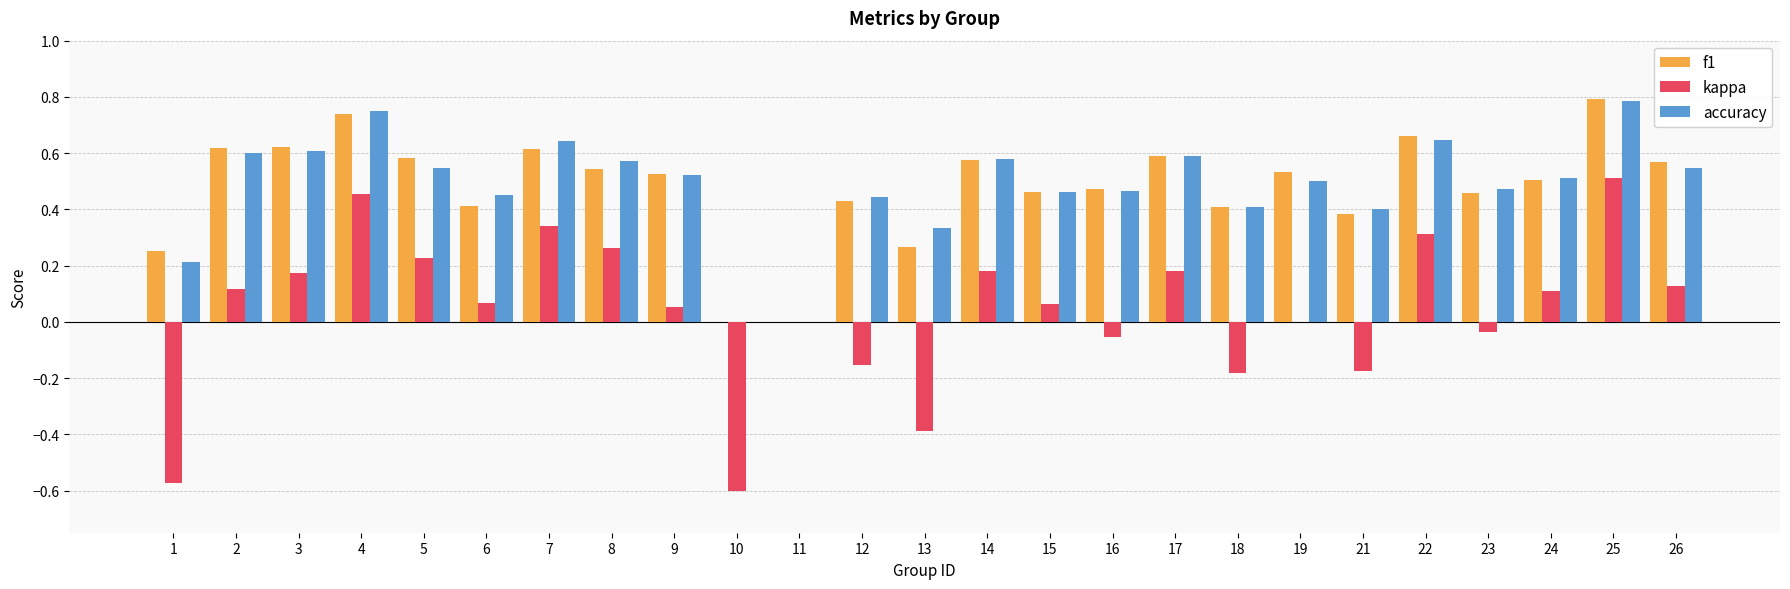

What is the sum of all kappa values?

1.0